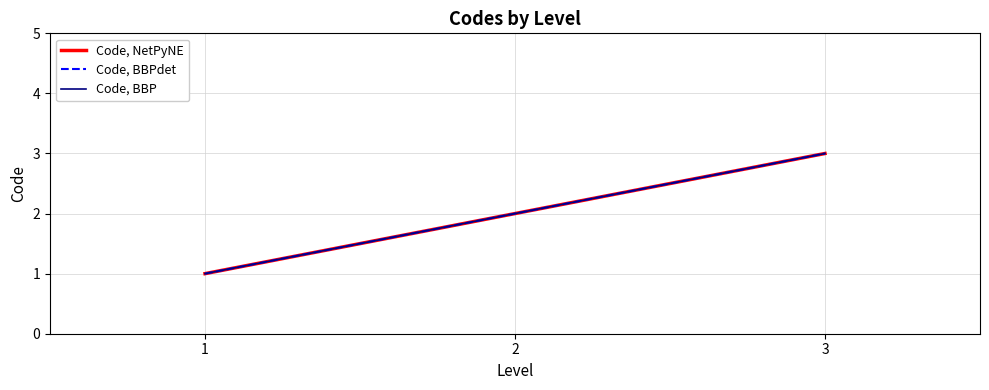

Is this an area chart (filled region under the line)?

No